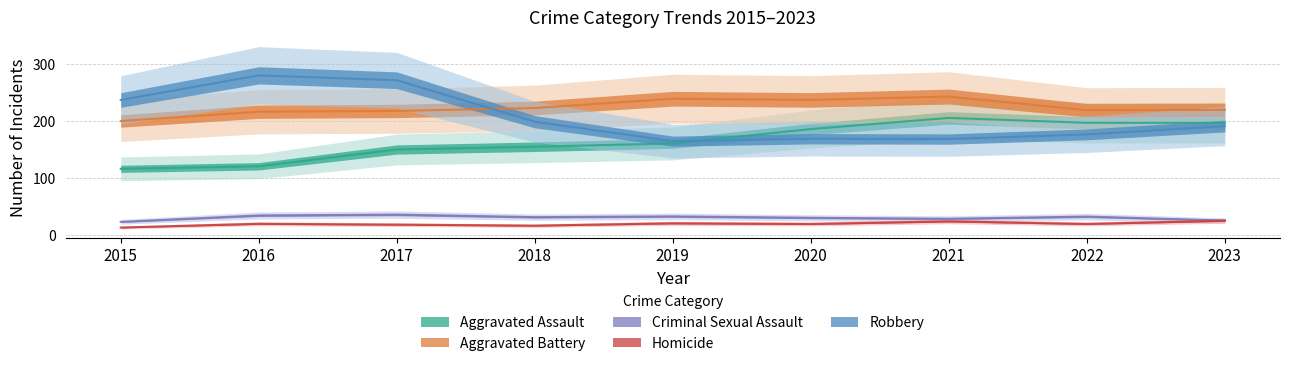

At which label does Robbery reach its minimum?

2019